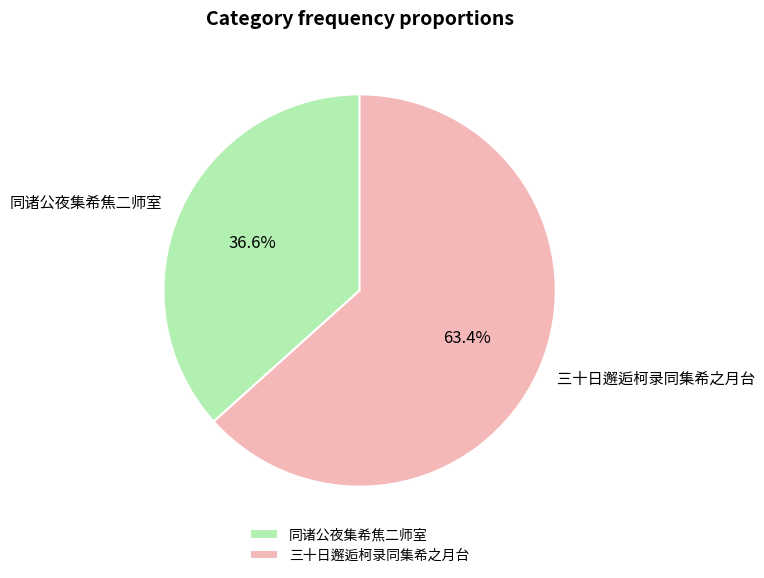

How many segments does this pie chart have?

2